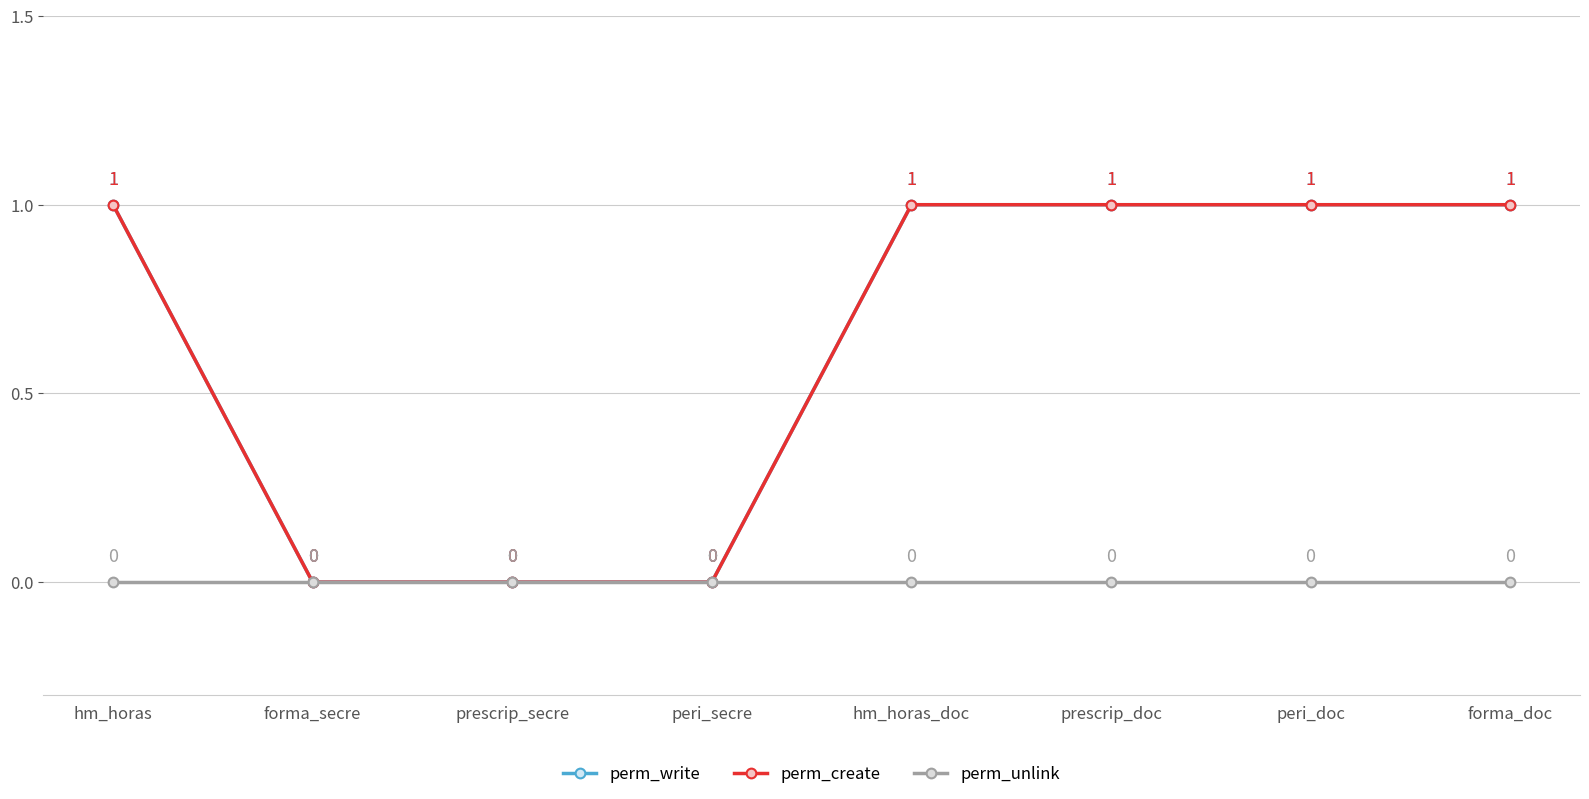

What position from the left is forma_doc?

8